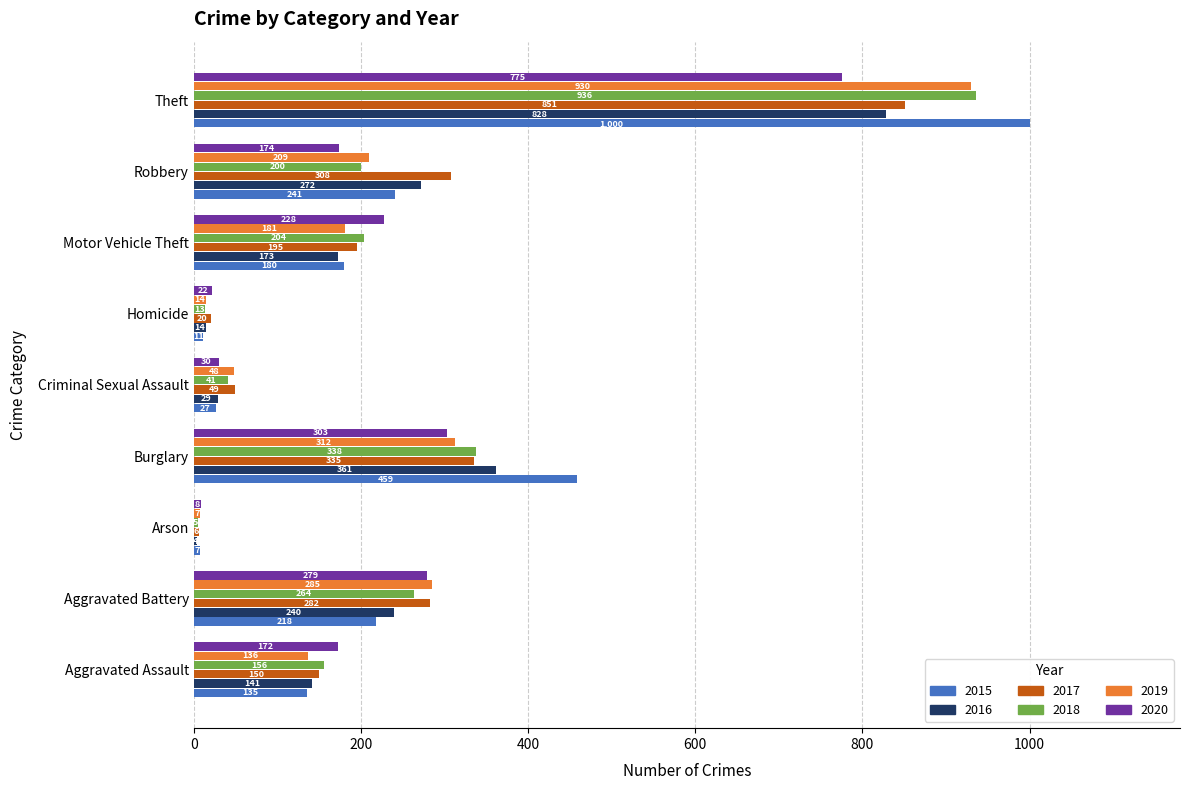

What is the sum of the 2015 values at Robbery and Criminal Sexual Assault?

268